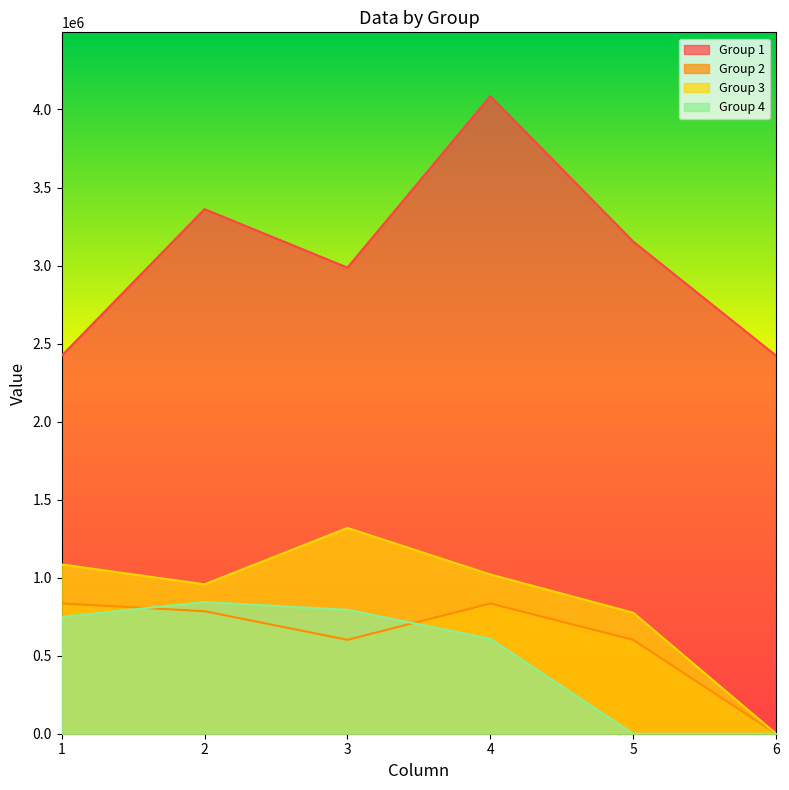

What is the maximum value shown in the chart?

4085710.0